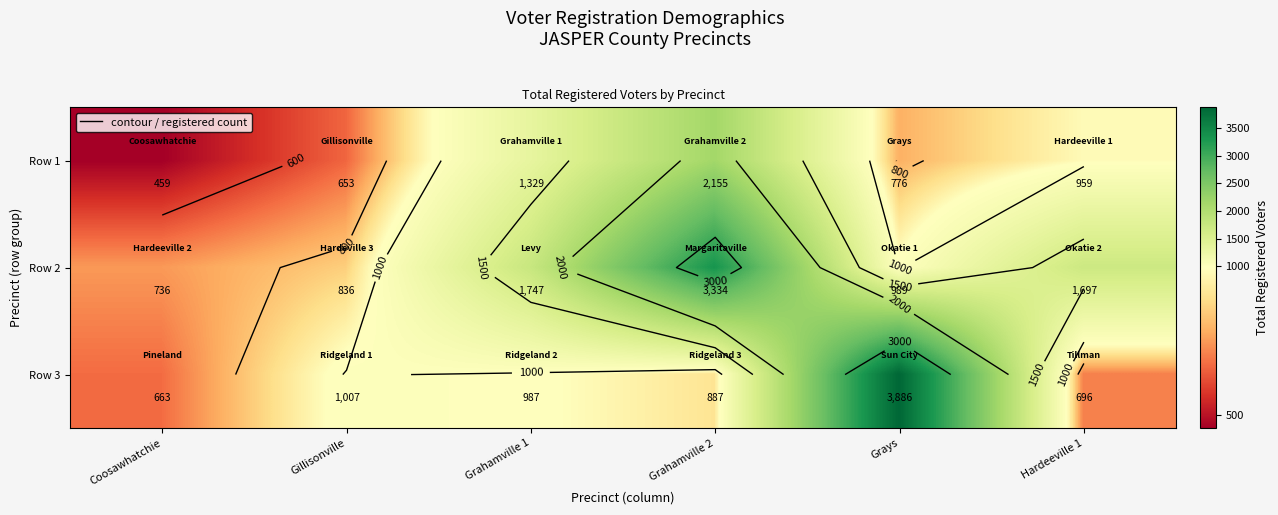

List the series in order of their overall mean, lowest first.

Row 1, Row 3, Row 2